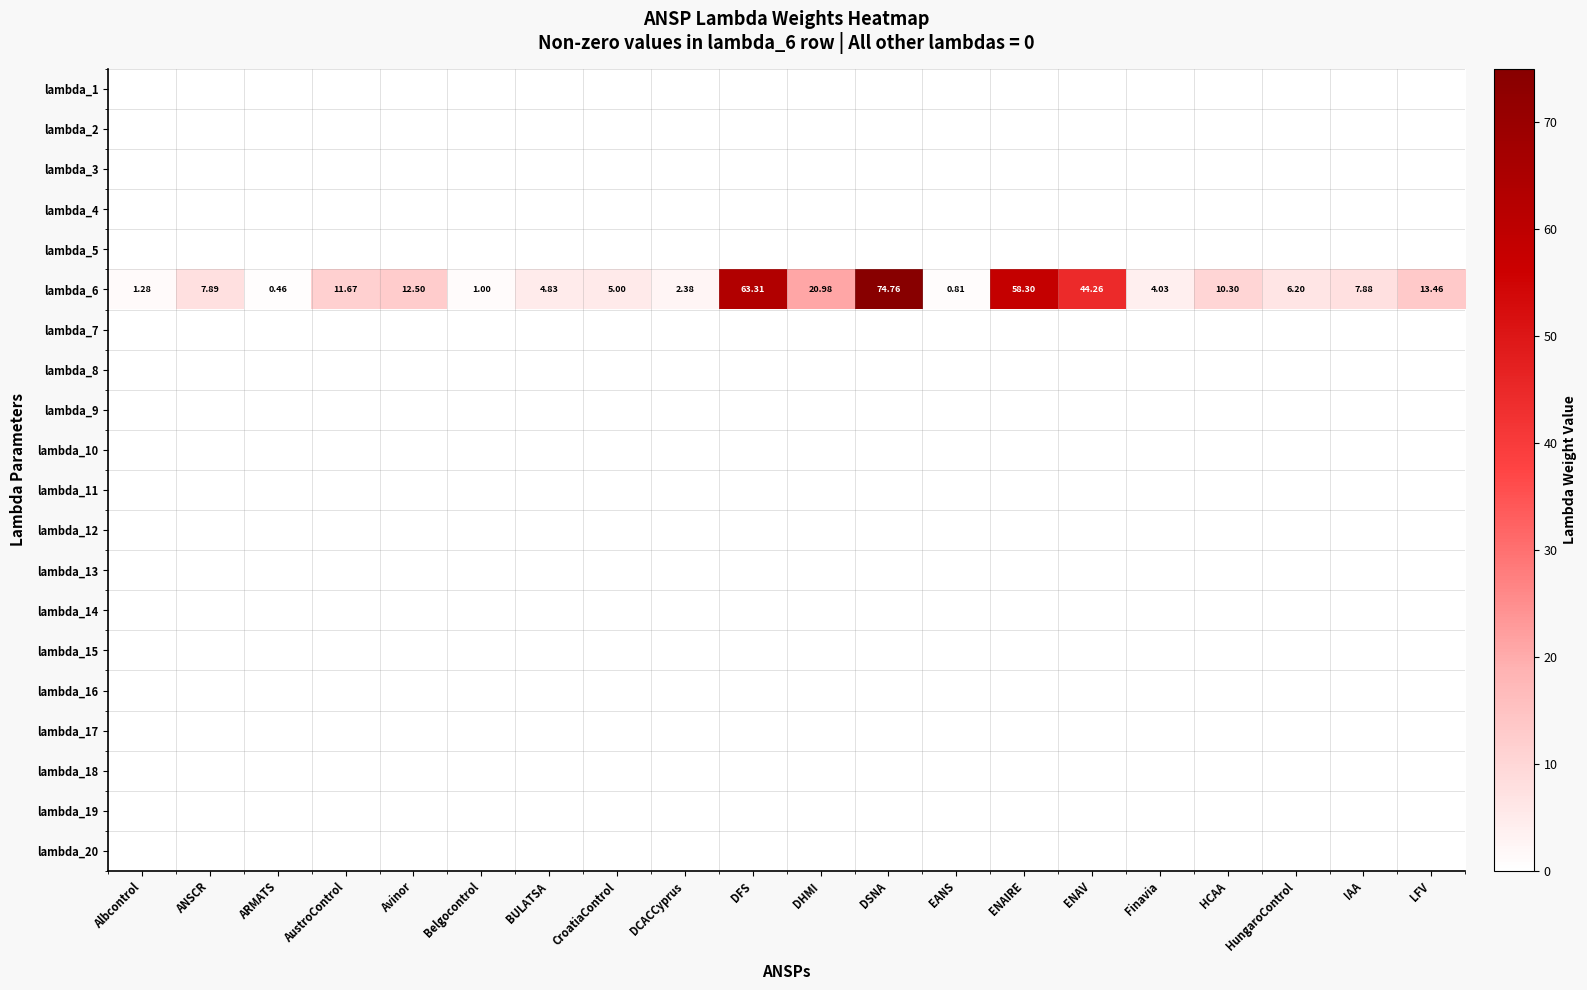

Rank the series at HungaroControl from lowest to highest value.

lambda_1, lambda_2, lambda_3, lambda_4, lambda_5, lambda_7, lambda_8, lambda_9, lambda_10, lambda_11, lambda_12, lambda_13, lambda_14, lambda_15, lambda_16, lambda_17, lambda_18, lambda_19, lambda_20, lambda_6